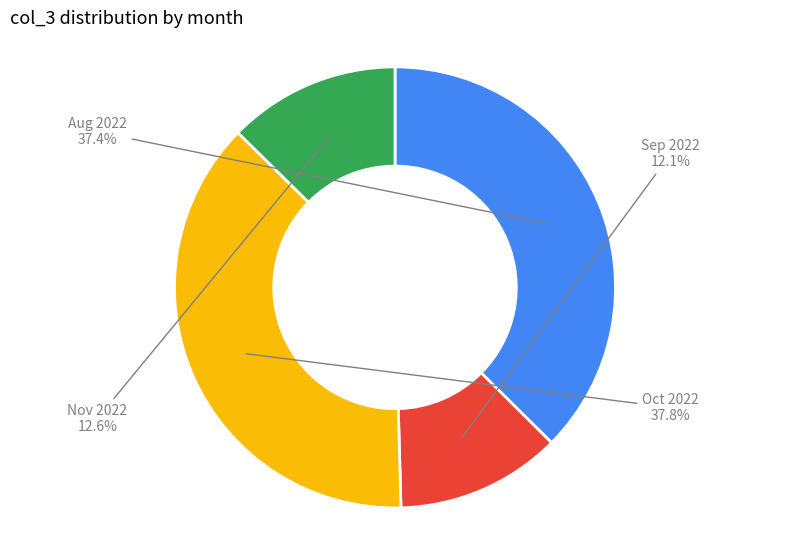

To the nearest percent, what is the difference between the largest and smallest slice percentages?

26%